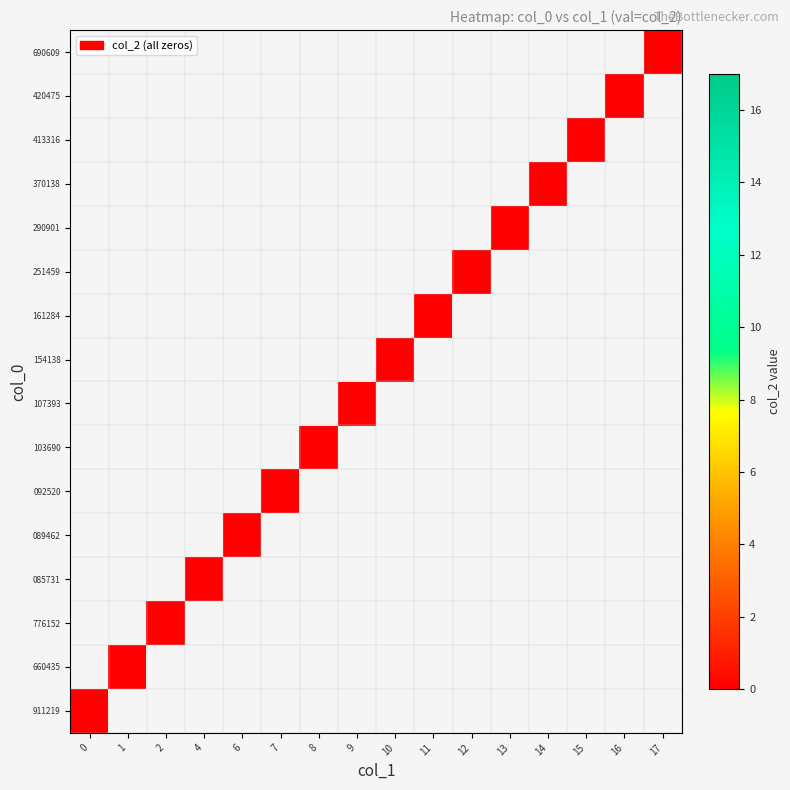

Which has a higher value, 1536690609 or 1536413316?

1536690609